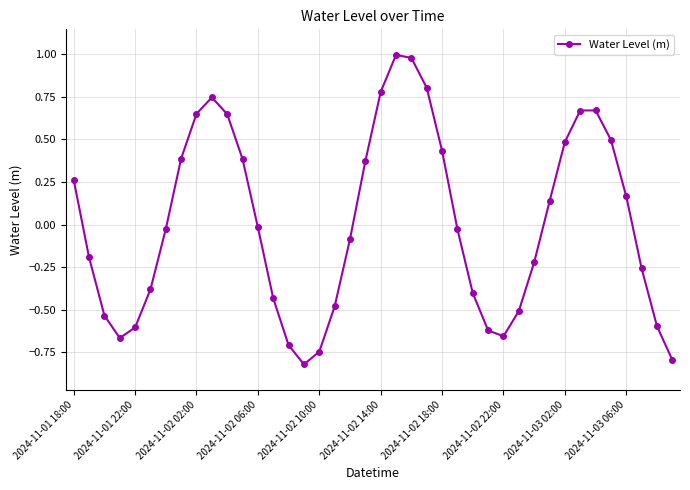

What is the smallest value displayed?

-0.8